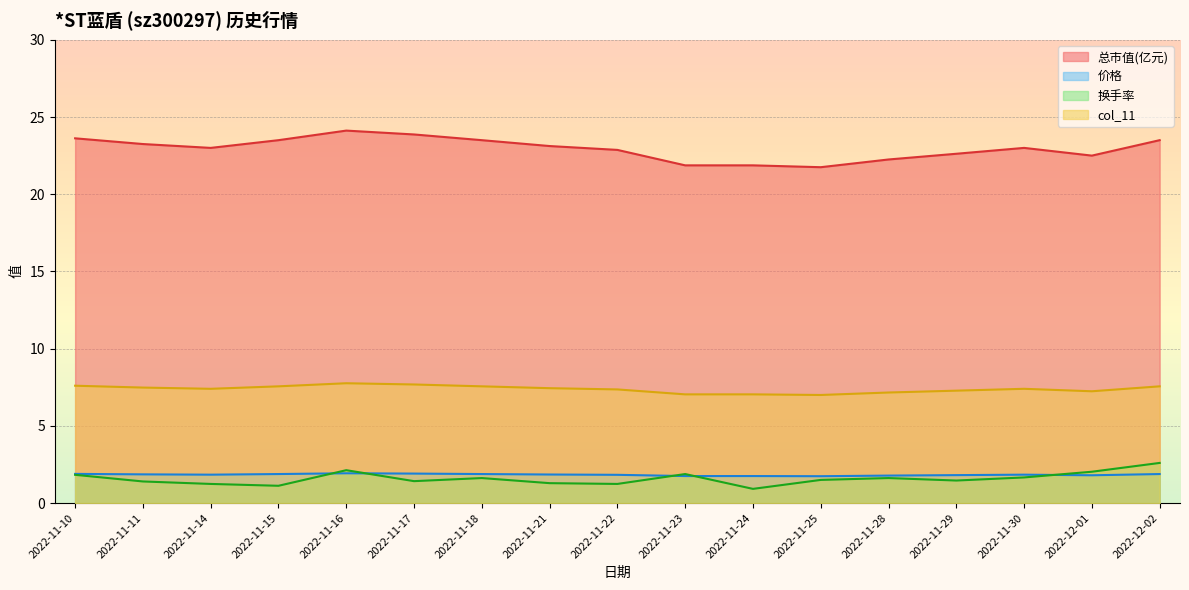

Which has a higher value, 2022-12-02 or 2022-11-17?

2022-11-17